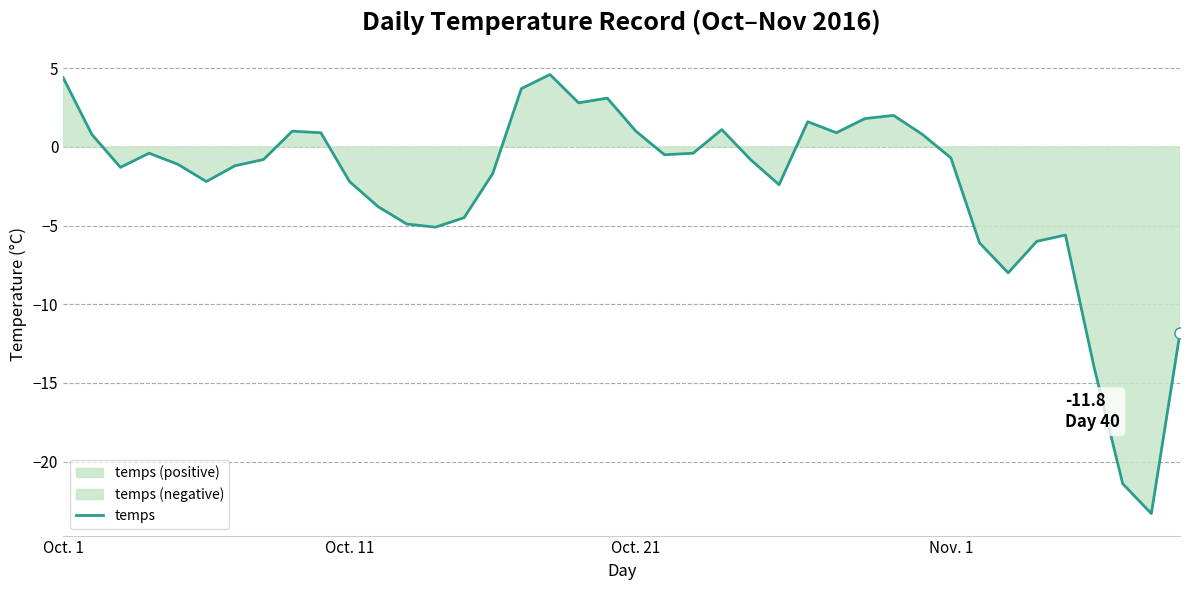

What is the change in value from 7 to 8?

+1.8